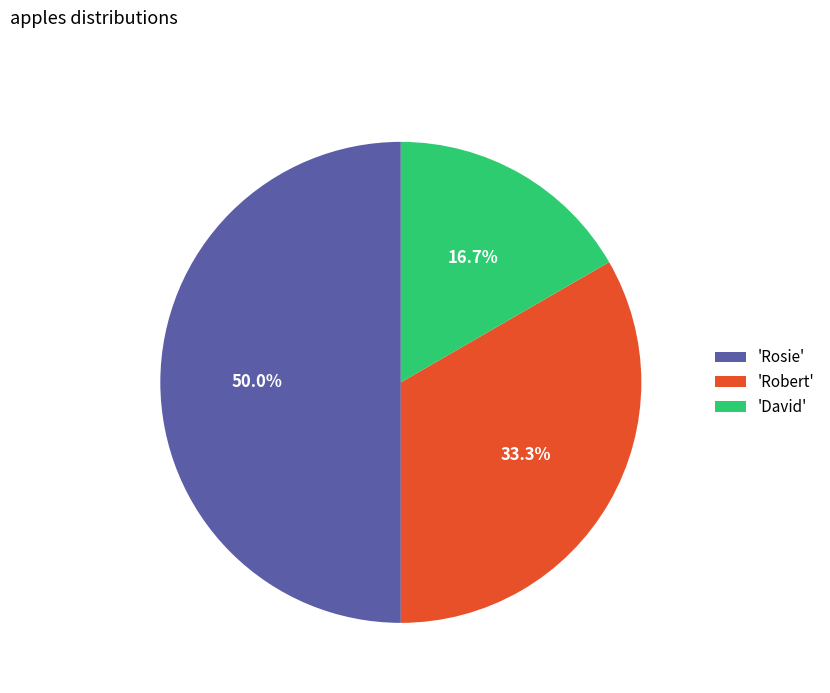

Rank the categories by value from highest to lowest.

'Rosie', 'Robert', 'David'